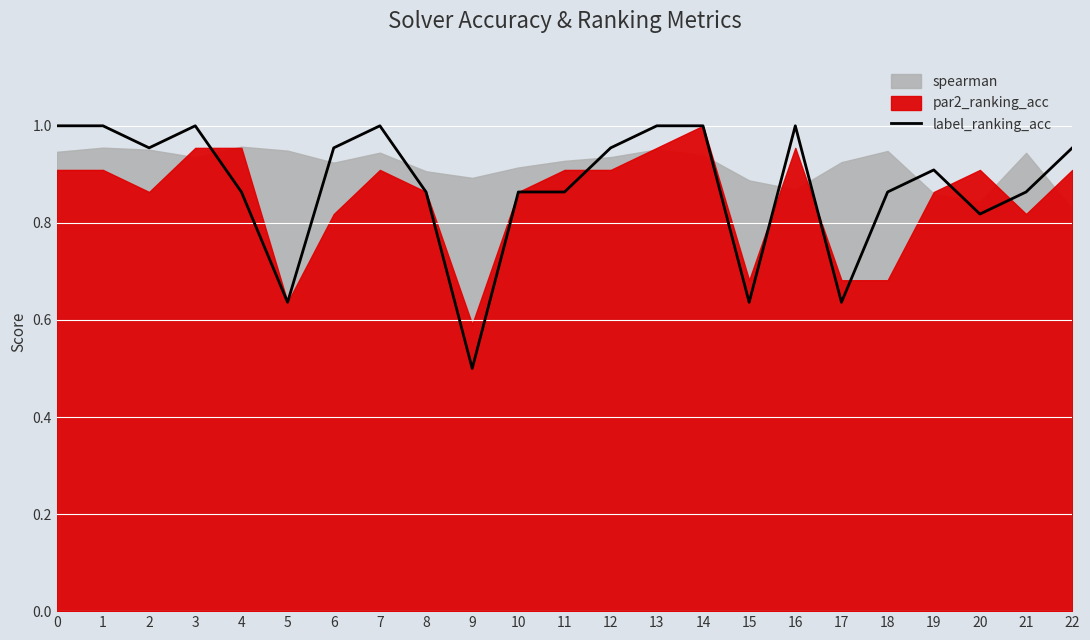

Does the chart display data point markers on the line(s)?

No